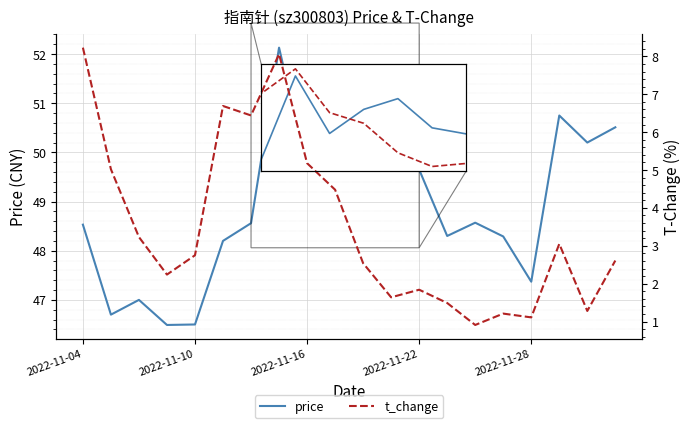

Is the value of t_change at 2022-11-16 greater than the value of price at 2022-11-10?

No